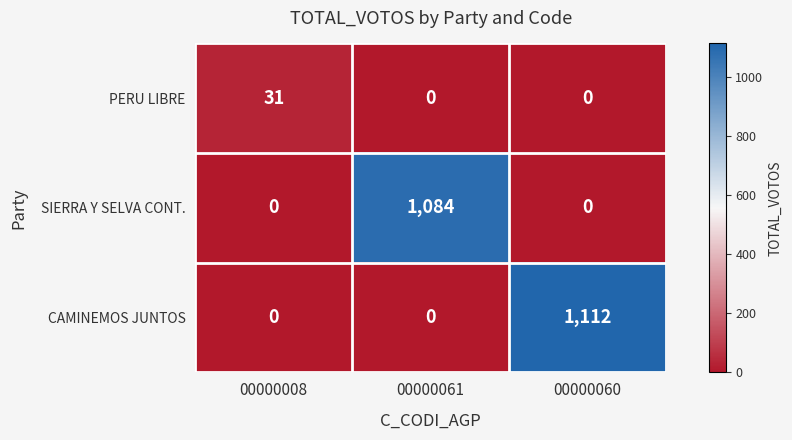

Which series has the largest total across all categories?

CAMINEMOS JUNTOS